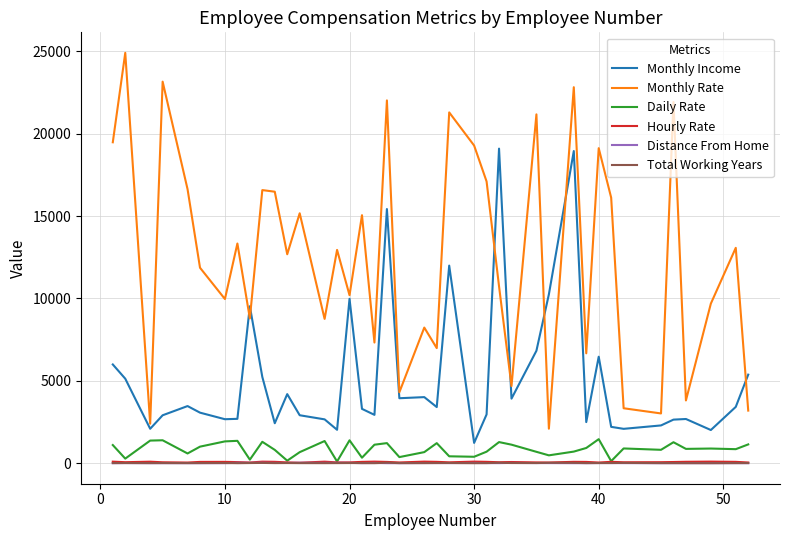

True or false: Monthly Income and Distance From Home intersect in this chart.

False